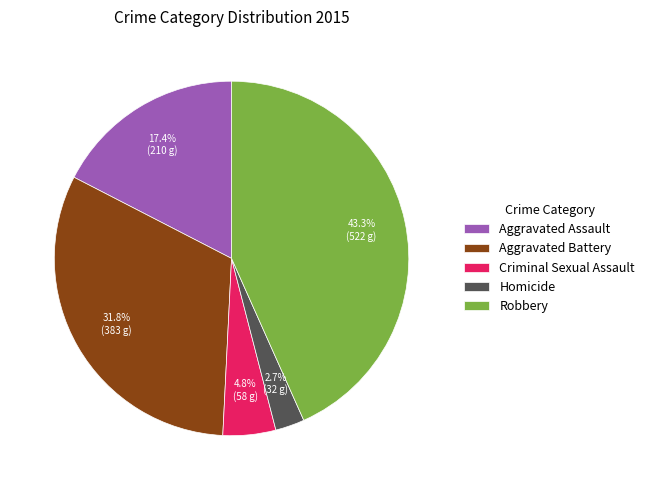

What percentage do Aggravated Assault and Robbery together represent?

60.7%